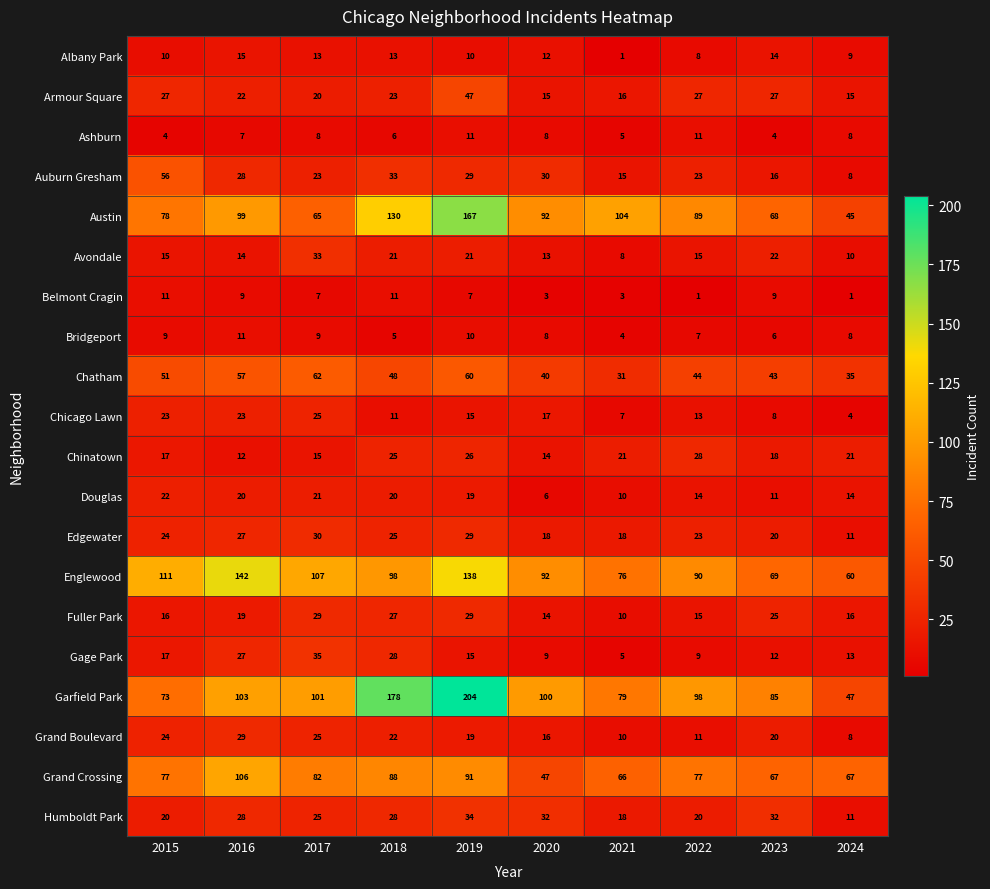

The Douglas series shows 20 at 2018. True or false?

True